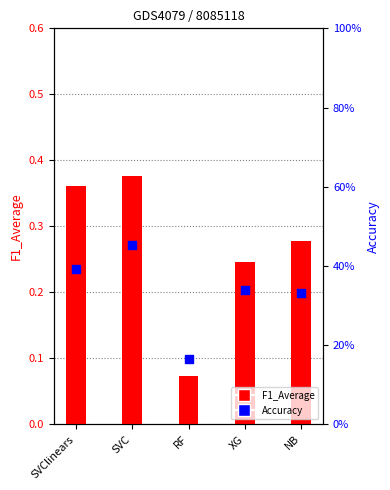

Which series contains the highest Y value?

Accuracy